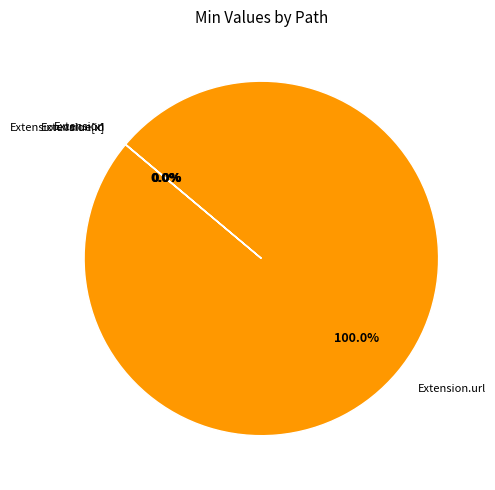

Is there any slice that represents more than half of the pie?

Yes